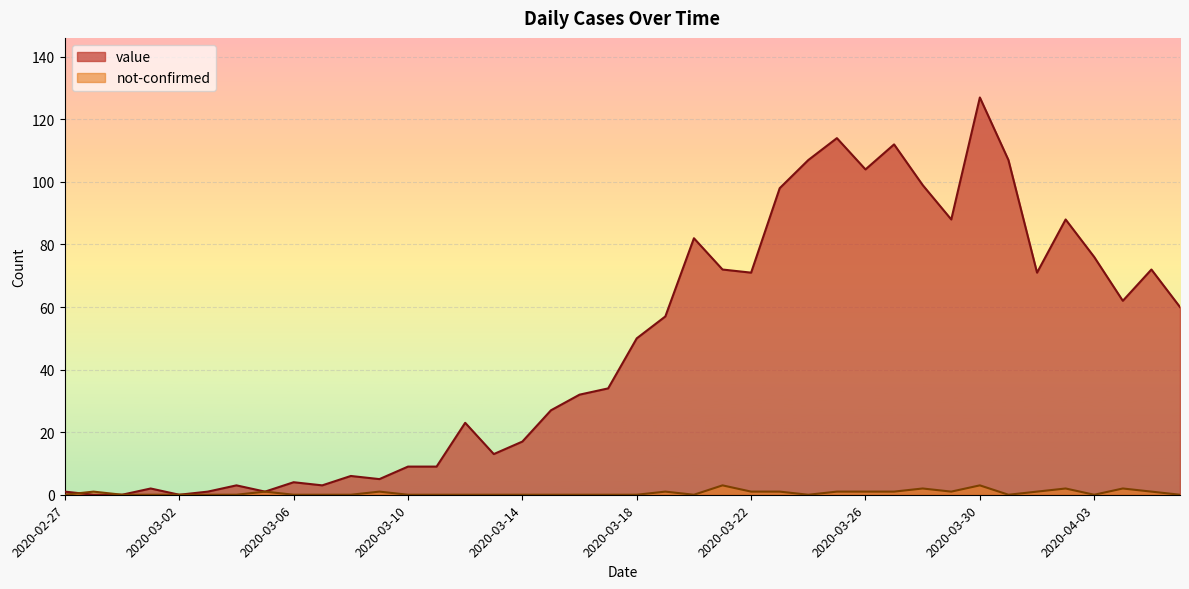

The value of not-confirmed at 2020-03-18 is 2. True or false?

False